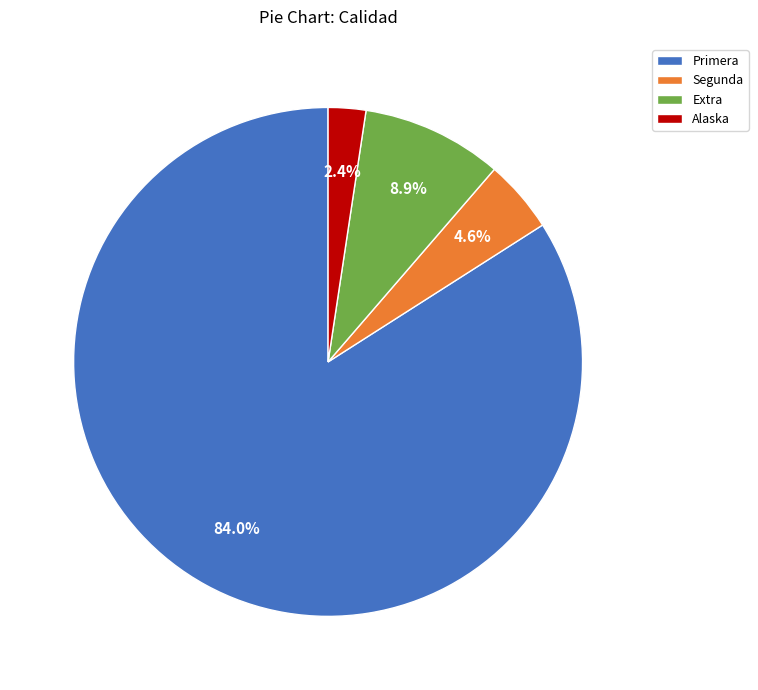

Is there a majority slice in this chart?

Yes